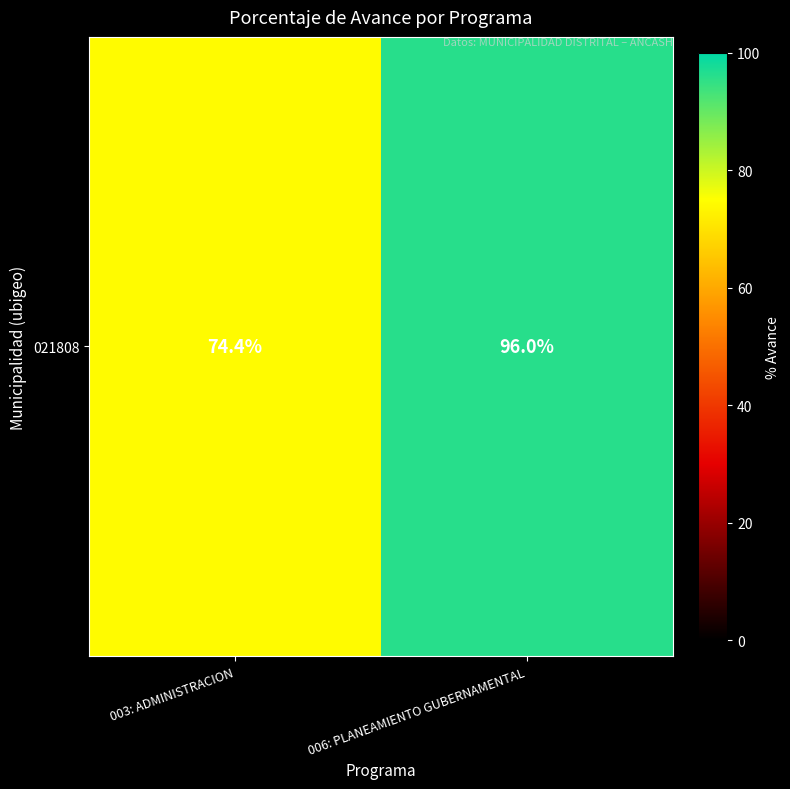

Reading right to left, list all the values displayed in this chart.

006: PLANEAMIENTO GUBERNAMENTAL=96.0	003: ADMINISTRACION=74.4